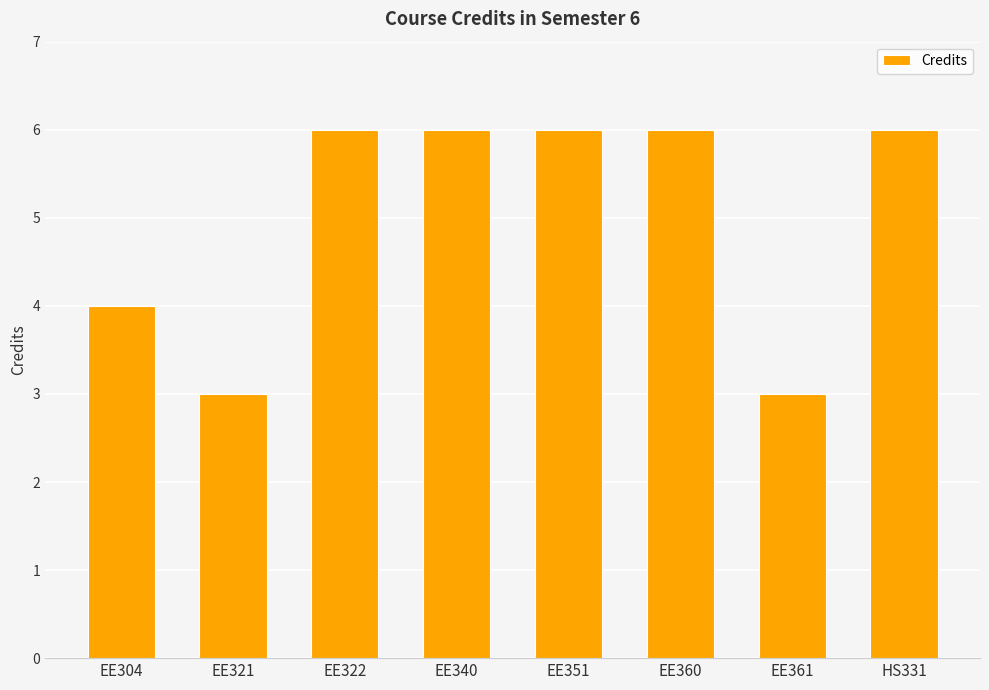

Reading right to left, transcribe all the data shown in this chart.

6	3	6	6	6	6	3	4